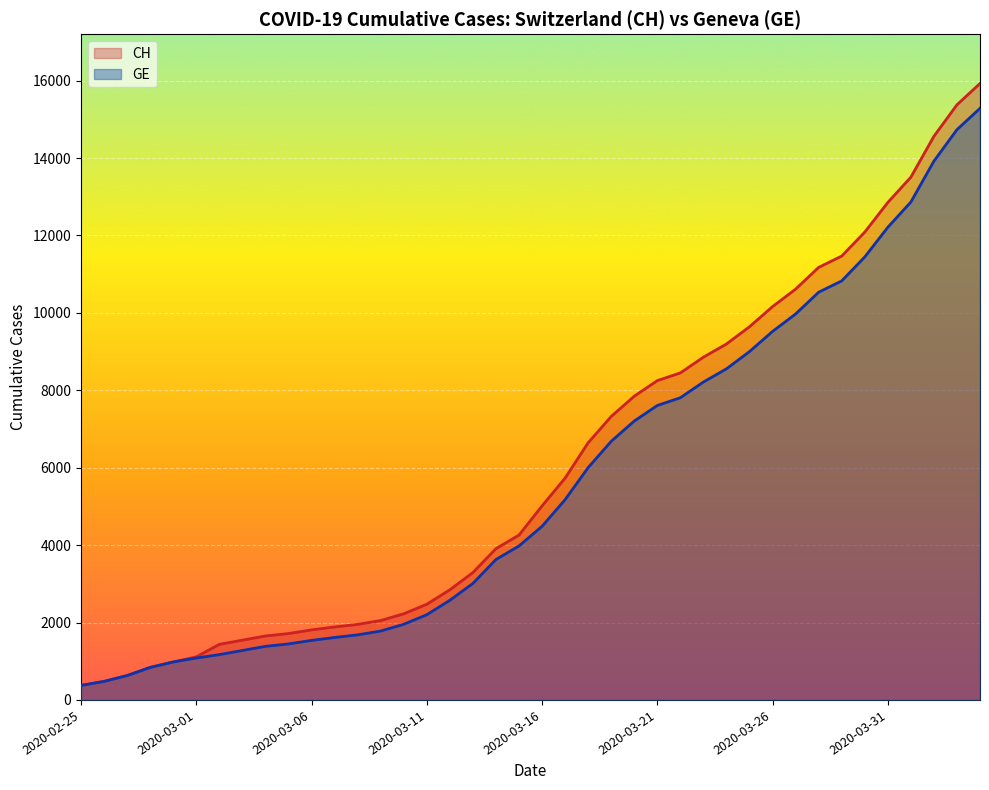

Rank the series by their average value, from lowest to highest.

GE, CH